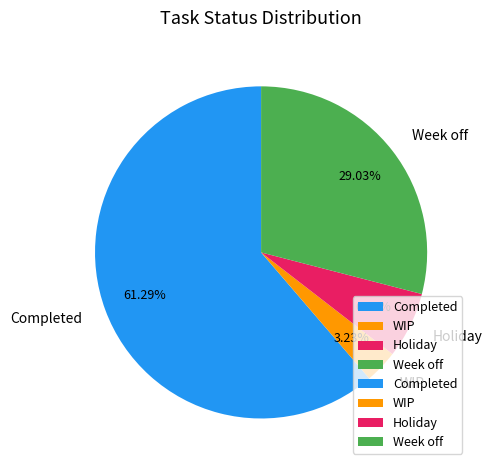

Approximately how many times larger is the value at Week off compared to WIP?

9.0